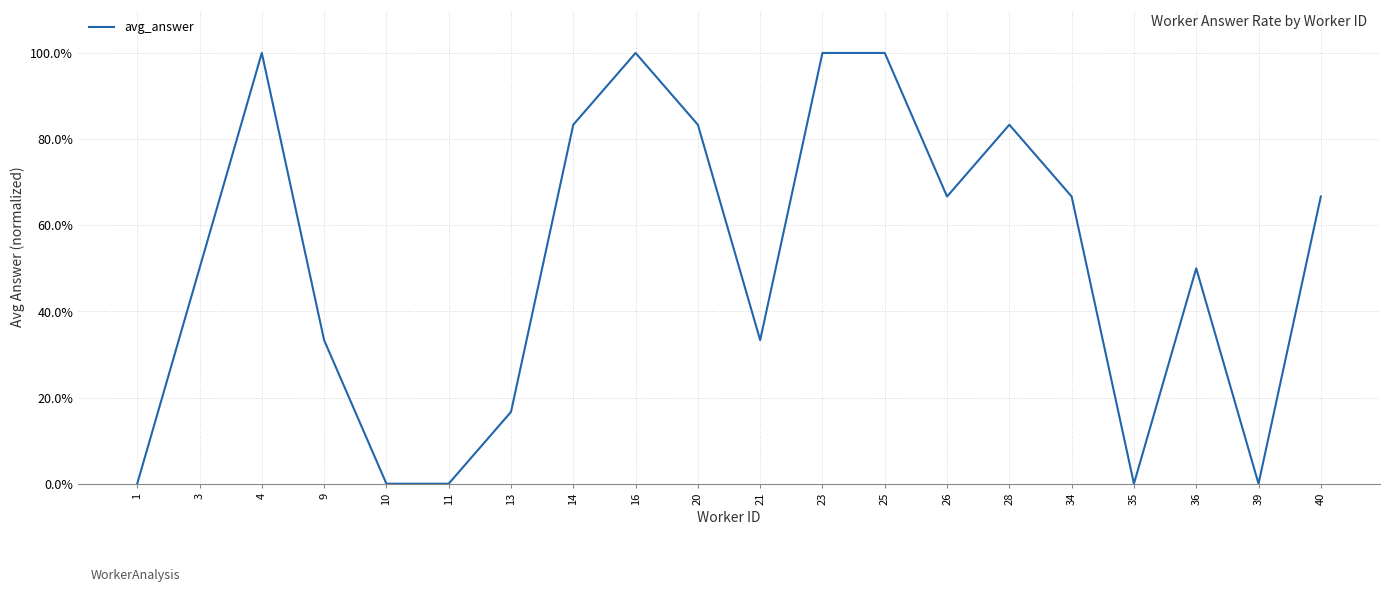

Does the chart display data point markers on the line(s)?

No